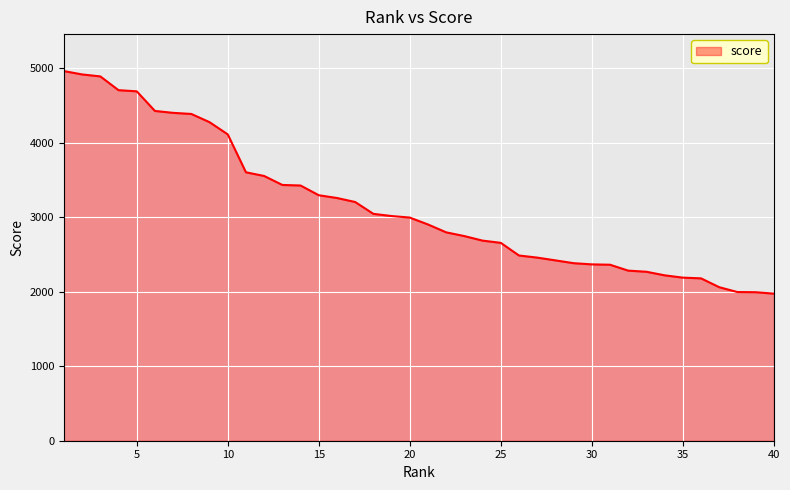

What is the minimum value shown in the chart?

1974.2